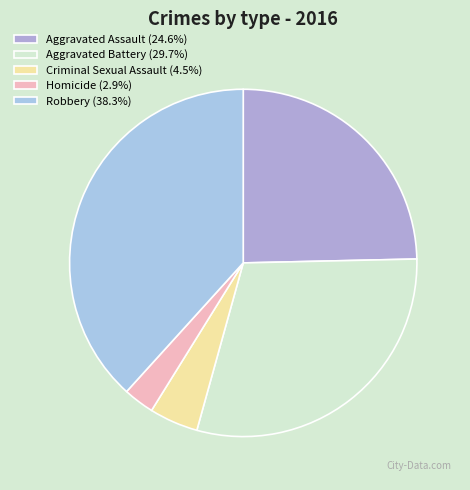

What is the ratio of the value at Aggravated Battery to the value at Aggravated Assault?

1.2